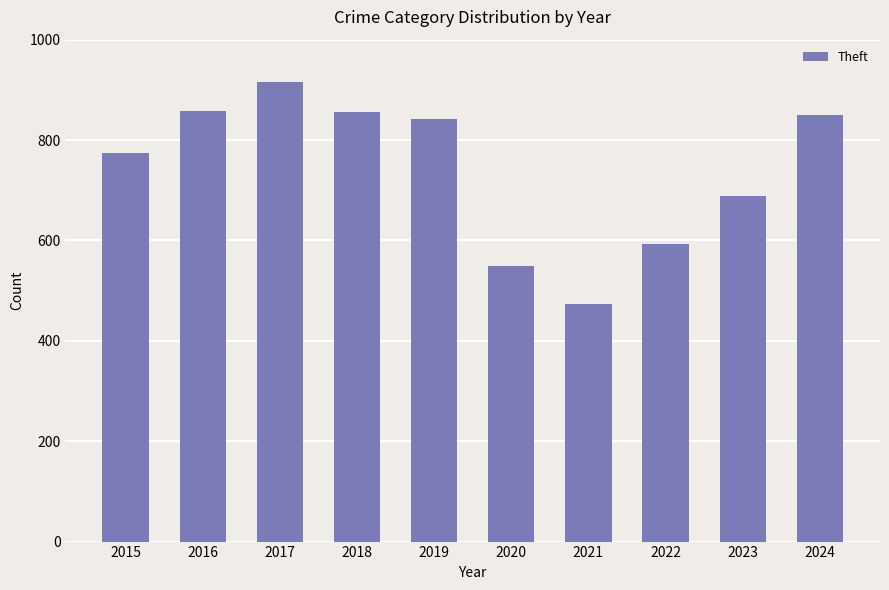

How many distinct data groups are displayed?

1